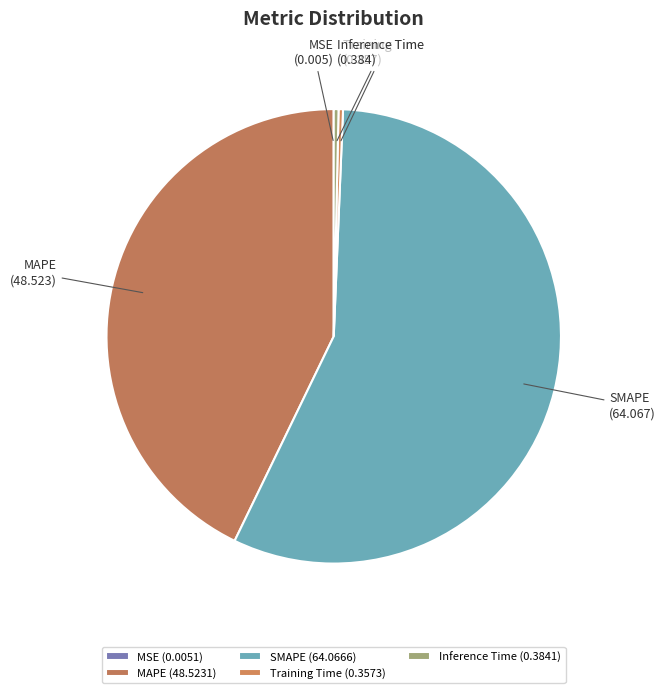

Which has a higher value, MAPE or Training Time?

MAPE